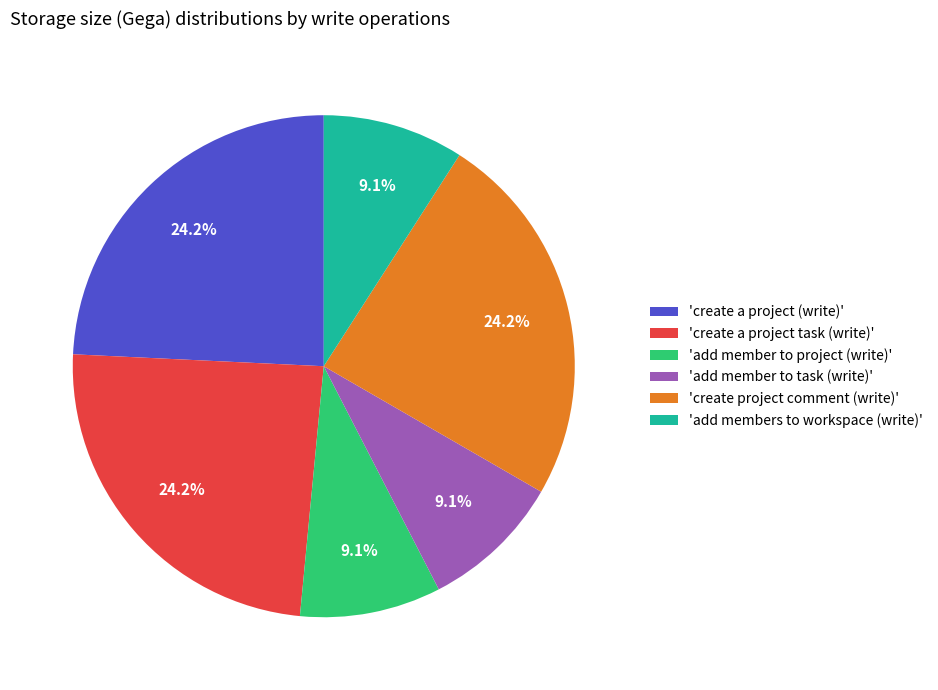

Which has a higher value, 'create a project task (write)' or 'add members to workspace (write)'?

'create a project task (write)'